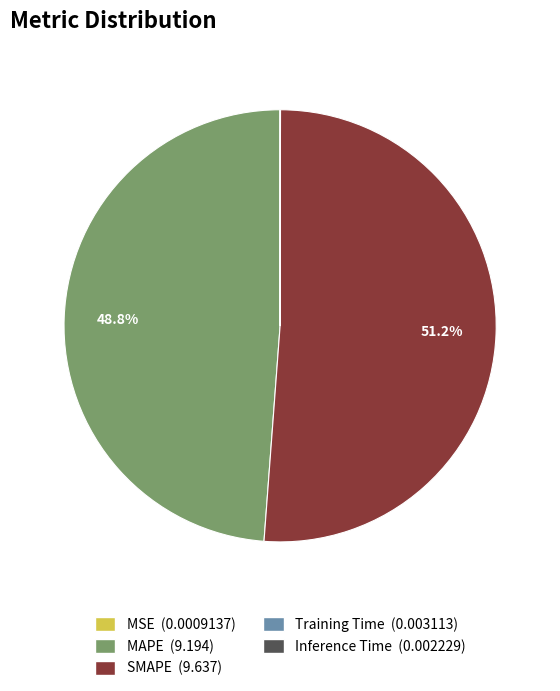

The SMAPE slice represents 51% of the pie. True or false?

True